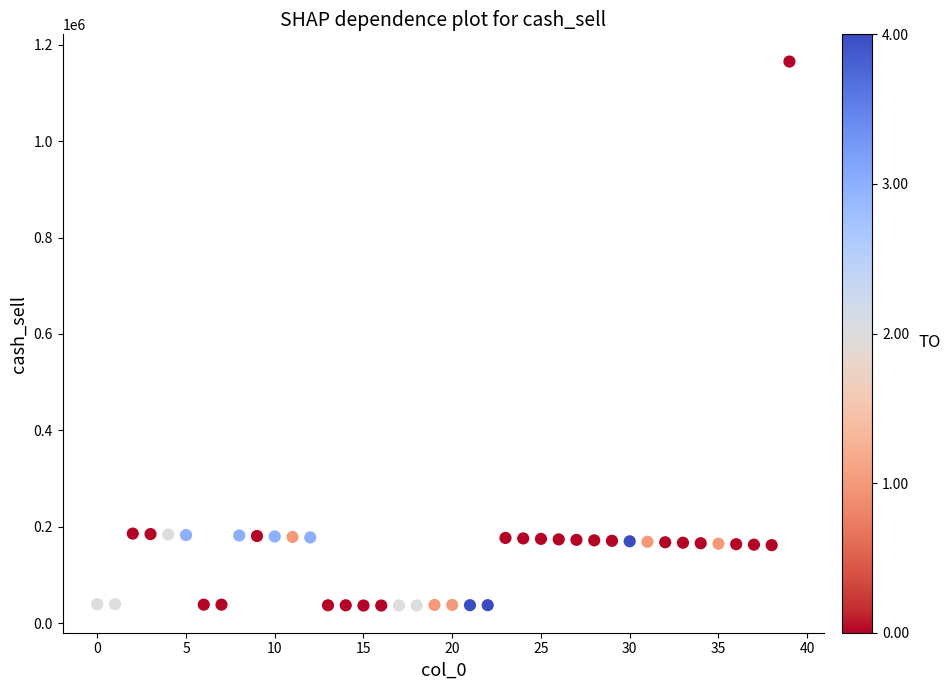

What is the range of Y values (max minus min)?

1128506.5